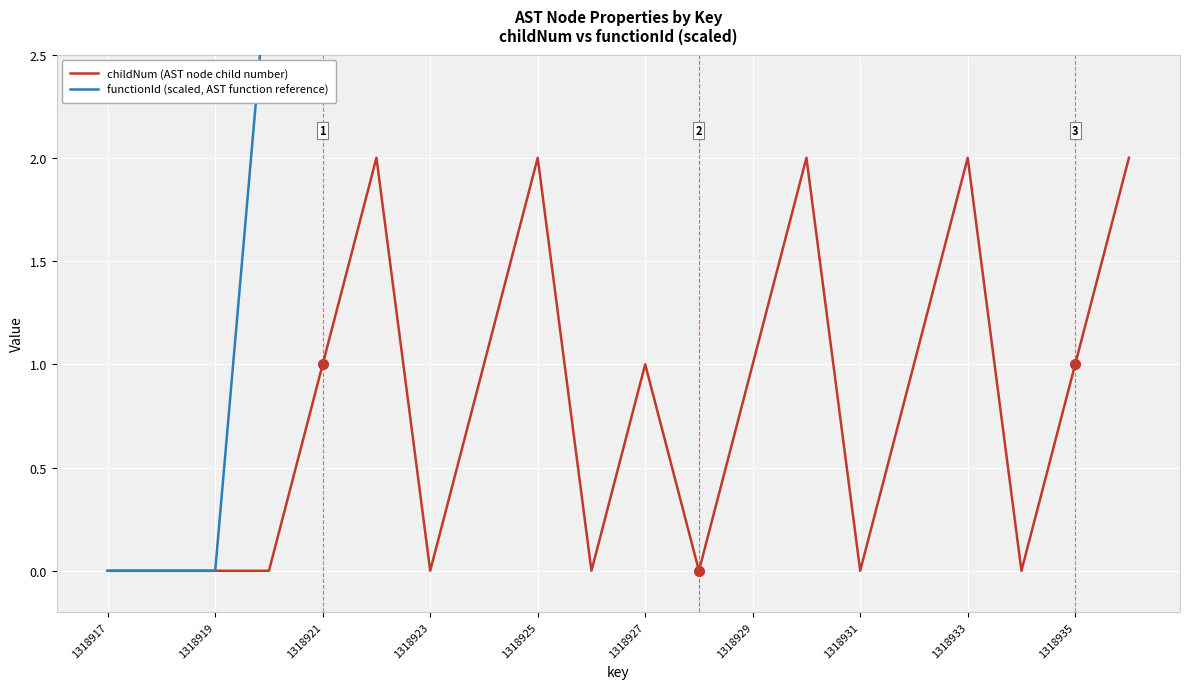

List the series in order of their peak value, lowest first.

childNum (AST node child number), functionId (scaled, AST function reference)